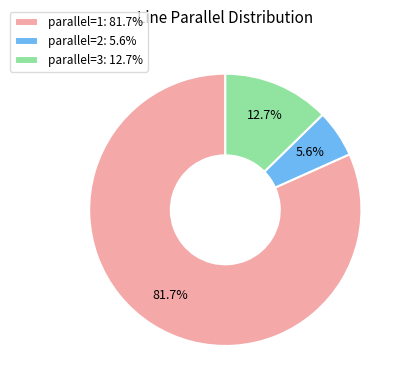

Approximately how many times larger is the value at parallel=1 compared to parallel=3?

6.4